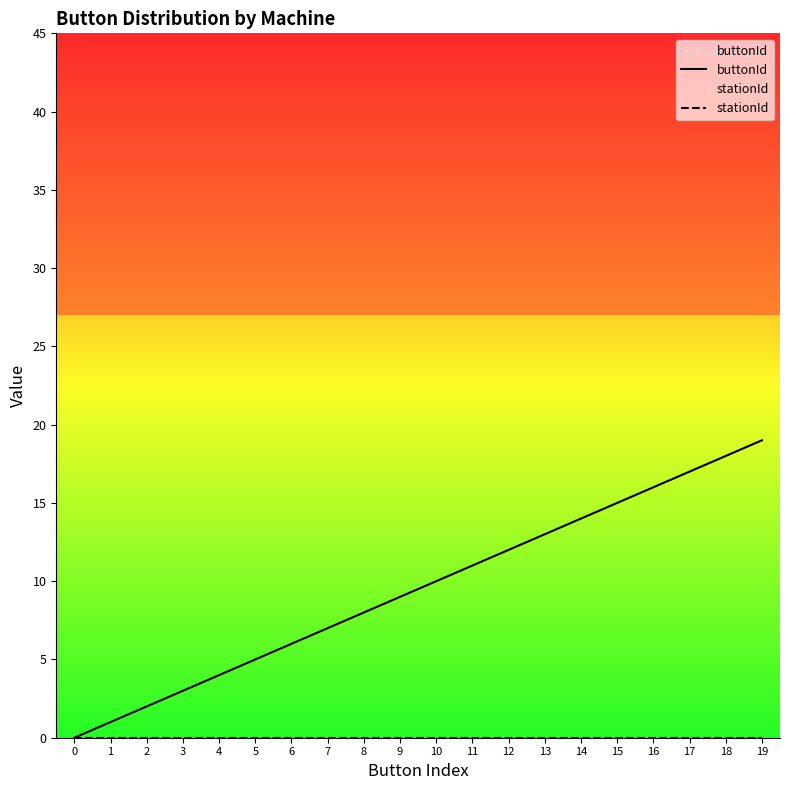

At which label is buttonId closest to 9?

9